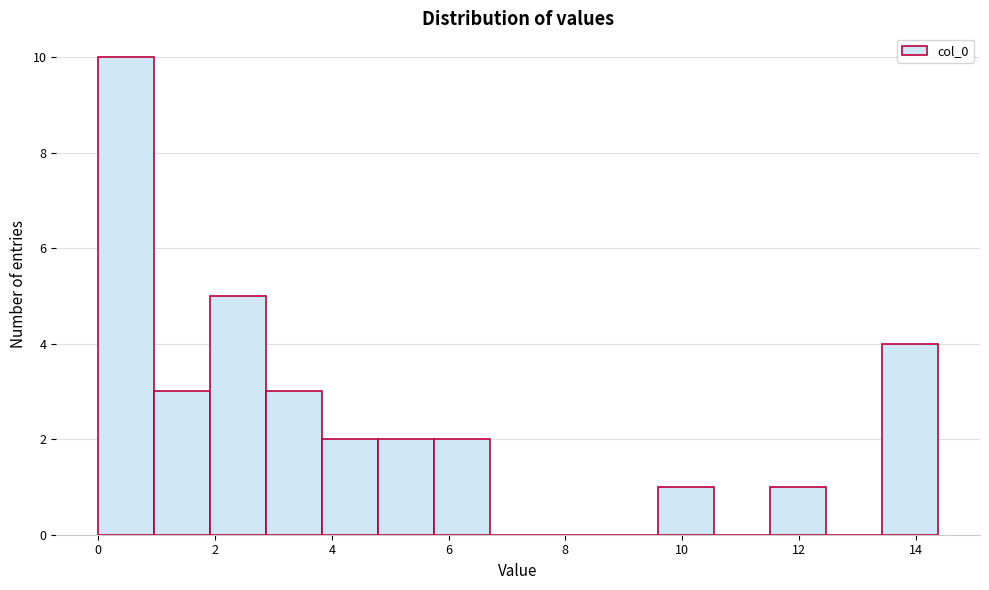

Reading left to right, list every bar in this chart as the range it spans on the x-axis followed by its height. Neither the bar edges nor the heights are printed on the chart, so give them approximately, as read against the axes.

0.0 to 1.0: 10
1.0 to 2.0: 3
2.0 to 2.8: 5
2.8 to 3.8: 3
3.8 to 4.8: 2
4.8 to 5.8: 2
5.8 to 6.8: 2
6.8 to 7.6: 0
7.6 to 8.6: 0
8.6 to 9.6: 0
9.6 to 10.6: 1
10.6 to 11.6: 0
11.6 to 12.4: 1
12.4 to 13.4: 0
13.4 to 14.4: 4